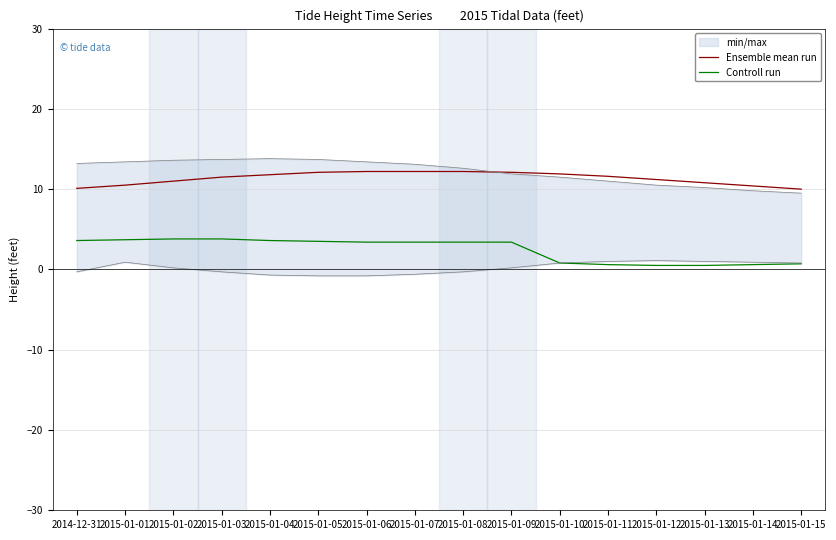

The Controll run series shows 3.6 at 2014-12-31. True or false?

True